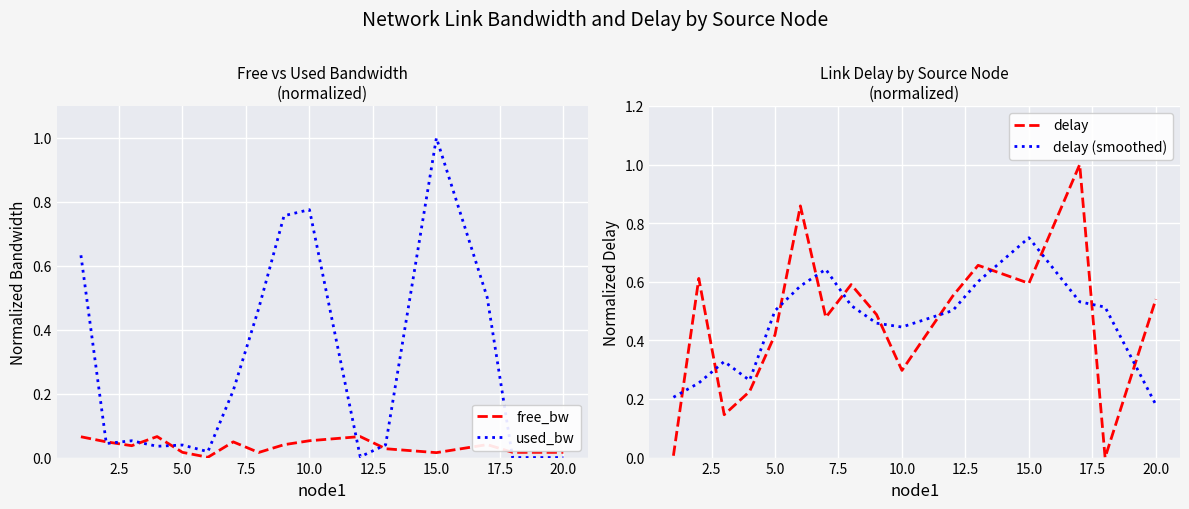

Which series ends up on top after the final intersection of delay (smoothed) and delay?

delay